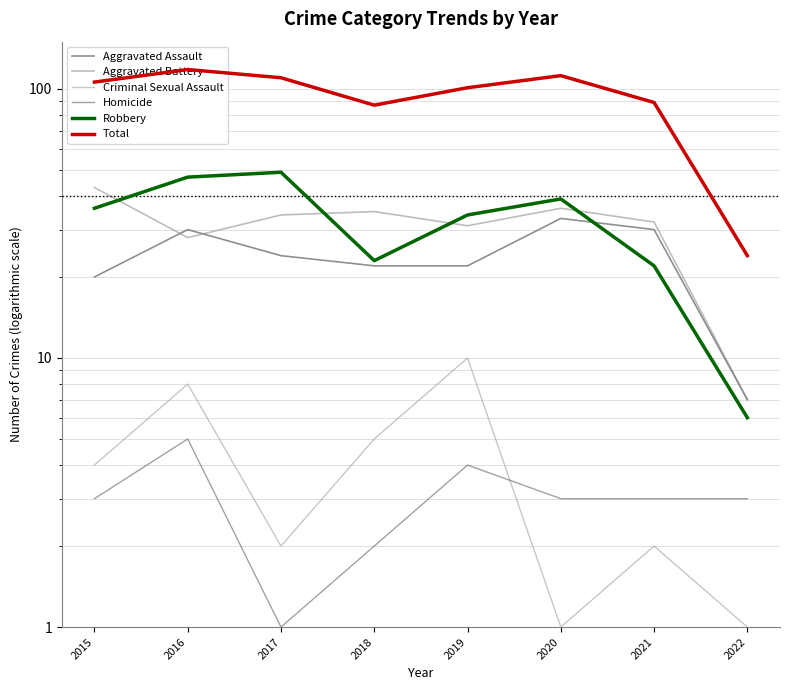

What is the difference between the second highest and second lowest values in the Aggravated Assault series?

10